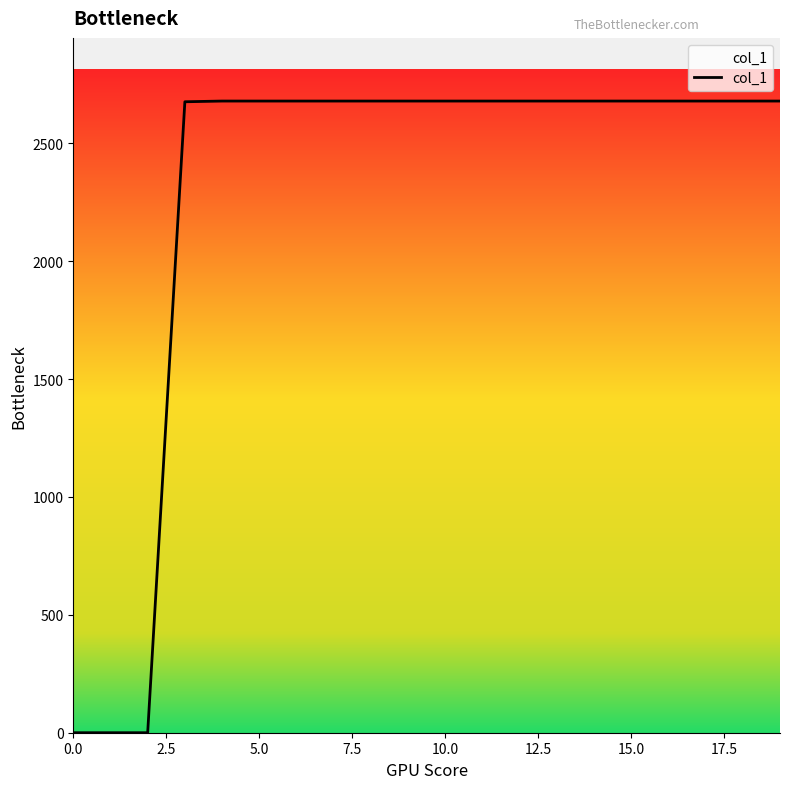

What is the greatest value displayed?

2679